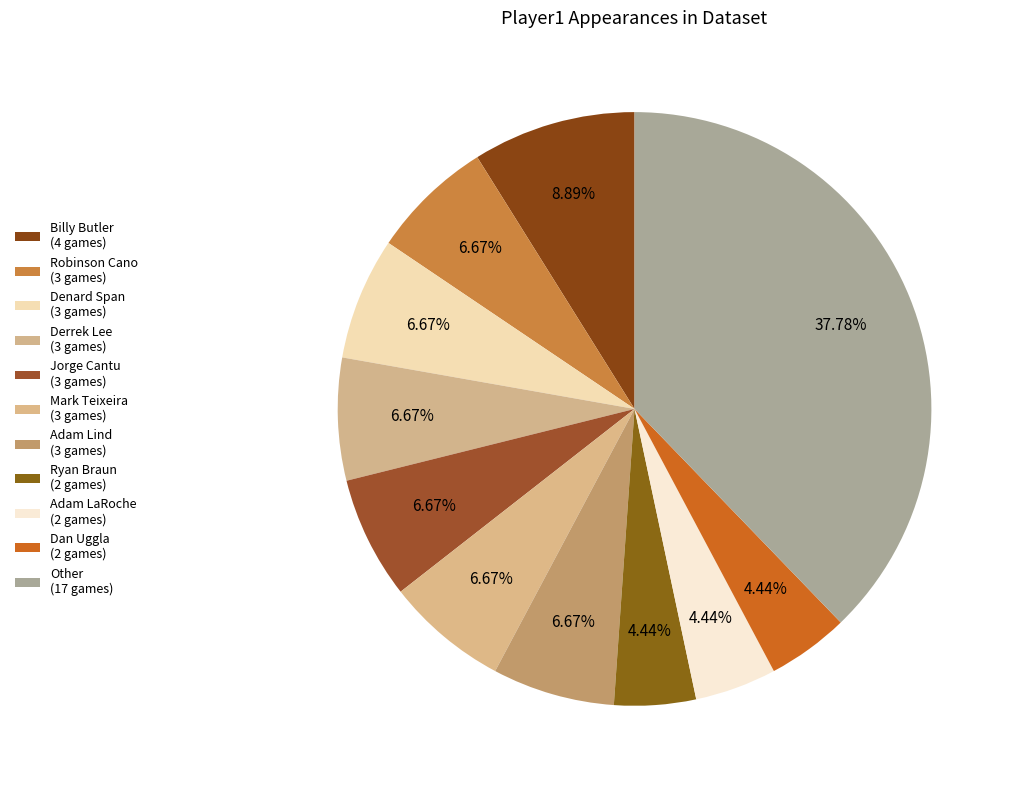

Count the number of slices in the pie.

11